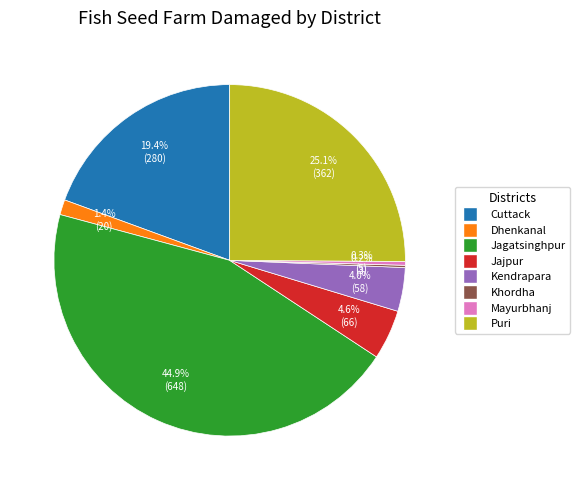

What is the largest slice in the pie chart?

Jagatsinghpur